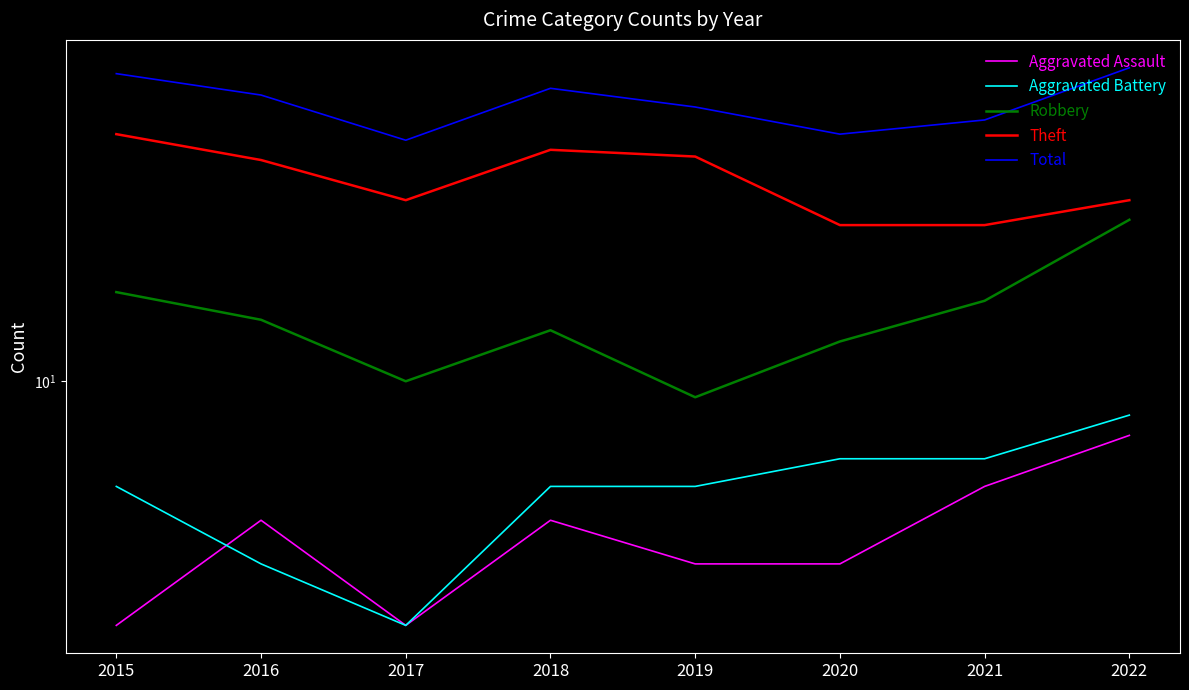

Does the chart have visible grid lines?

No